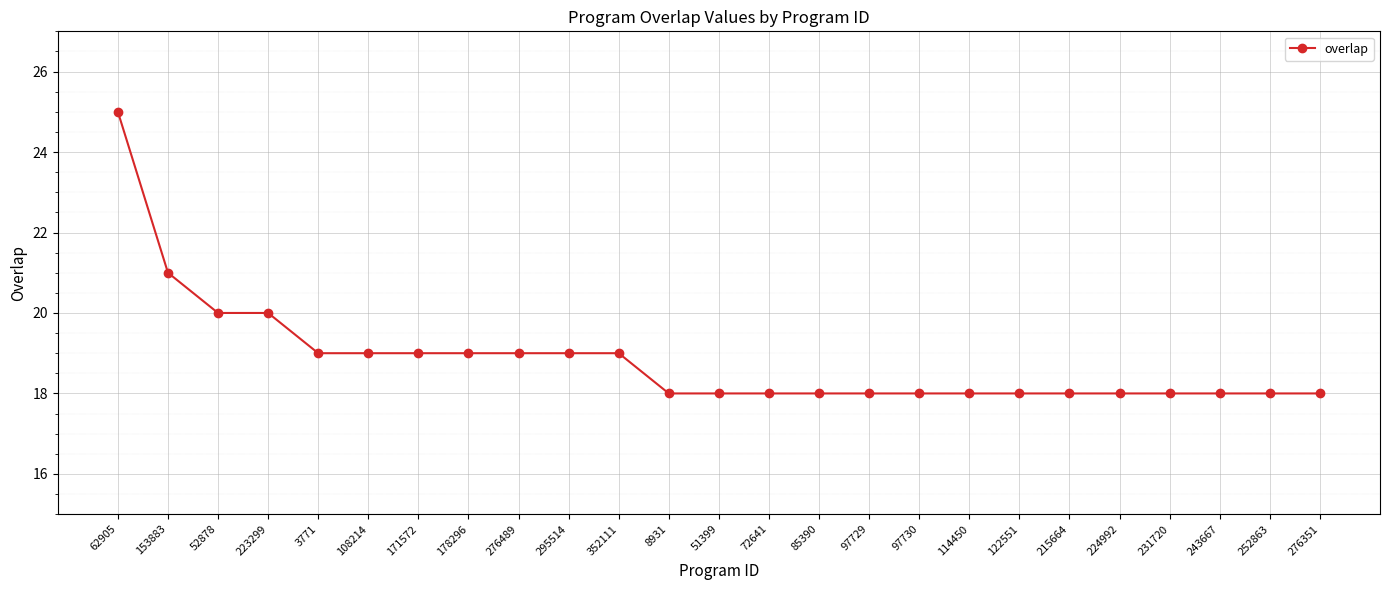

Does the chart have visible grid lines?

Yes